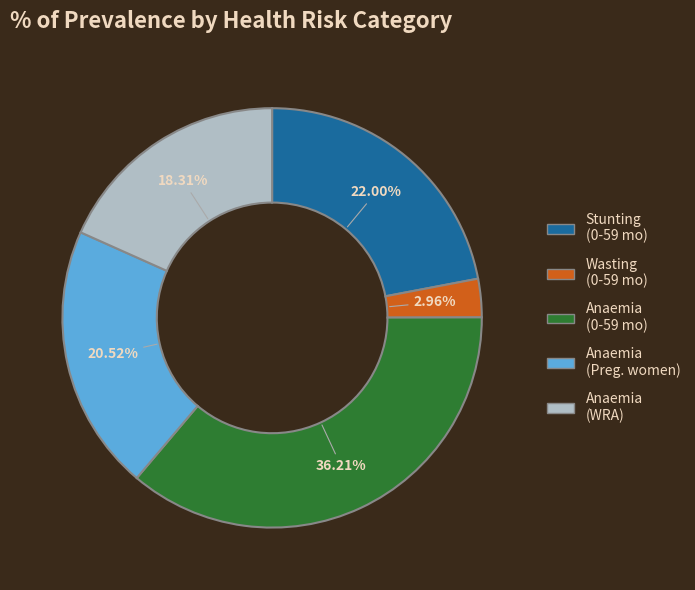

Is there a majority slice in this chart?

No